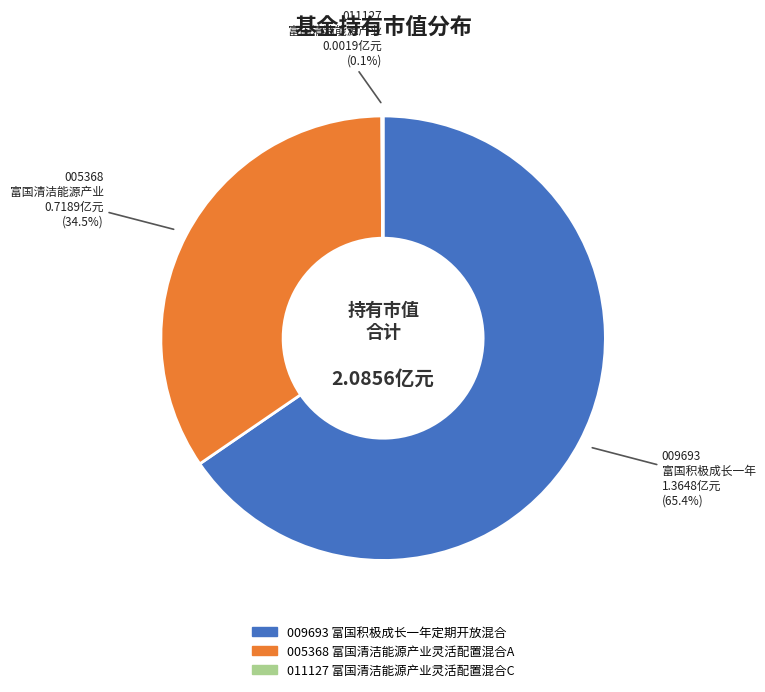

Is there a majority slice in this chart?

Yes